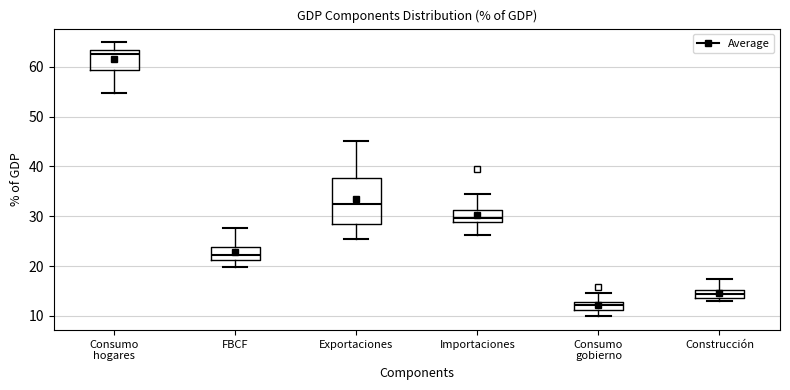

Reading left to right, read every box against the y-axis: the position of its median line, the range the box covers, and the ends of its whiskers. The values are not printed on the chart, so give them approximately, as read against the axis.

Consumo hogares: median 63 (just below the box's upper edge), box 59 to 63, whiskers 55 to 65
FBCF: median 22, box 21 to 24, whiskers 20 to 28
Exportaciones: median 32, box 29 to 38, whiskers 26 to 45
Importaciones: median 30, box 29 to 31, whiskers 26 to 34
Consumo gobierno: median 12, box 11 to 13, whiskers 10 to 15
Construcción: median 14 (inside the box), box 14 to 15, whiskers 13 to 17